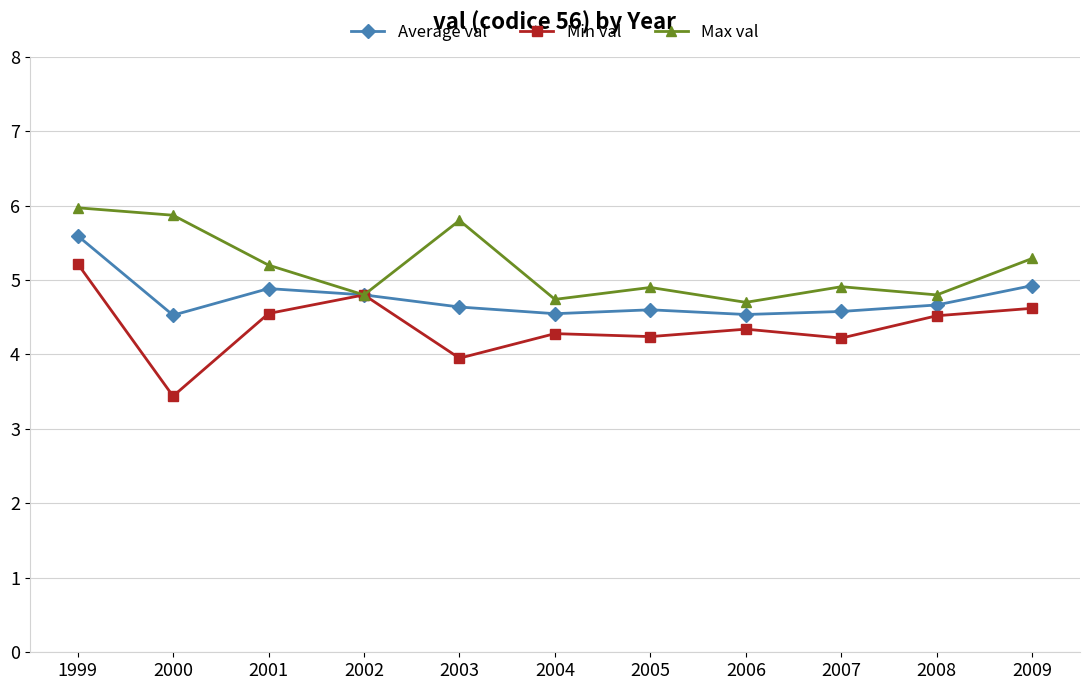

Count the number of categories in the chart.

11